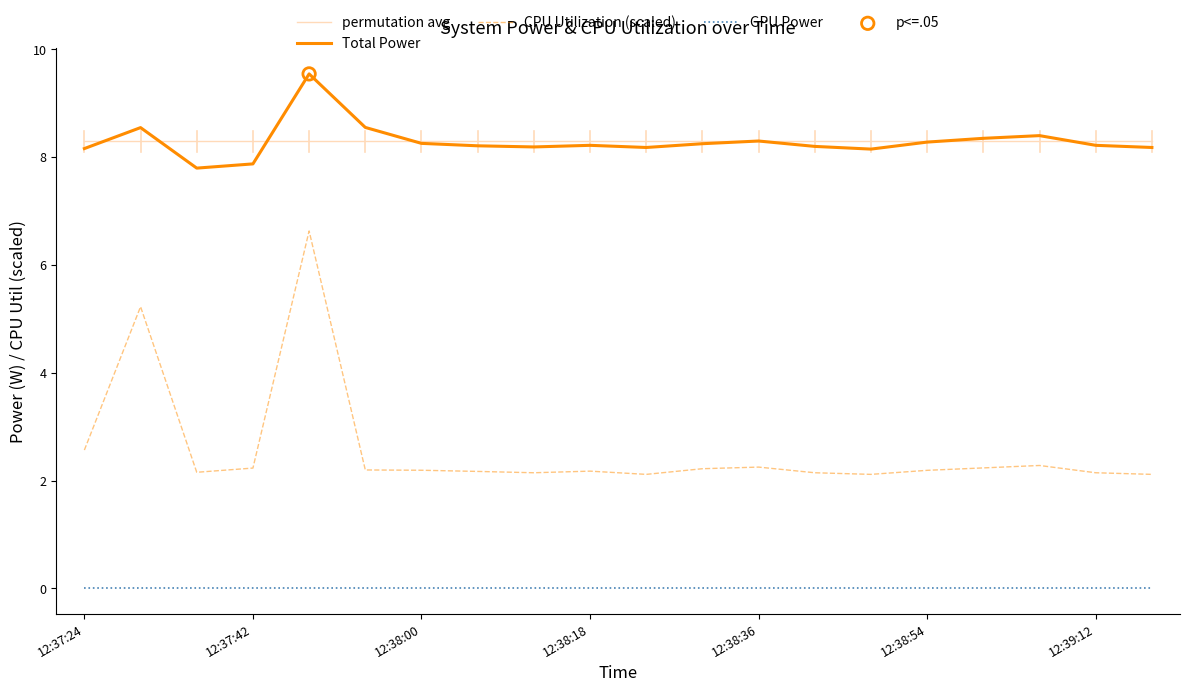

Which series has the widest spread of values?

CPU Utilization (scaled)